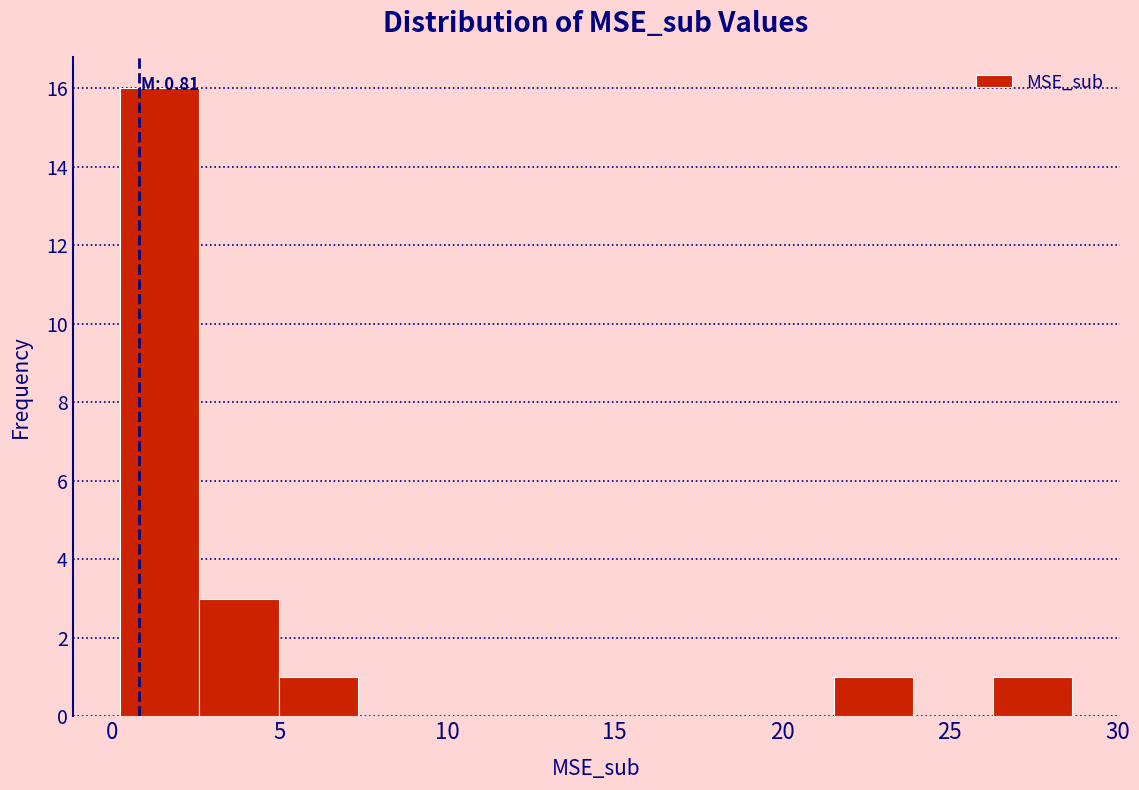

Which range on the x-axis has the tallest bar?

0.0 to 2.5